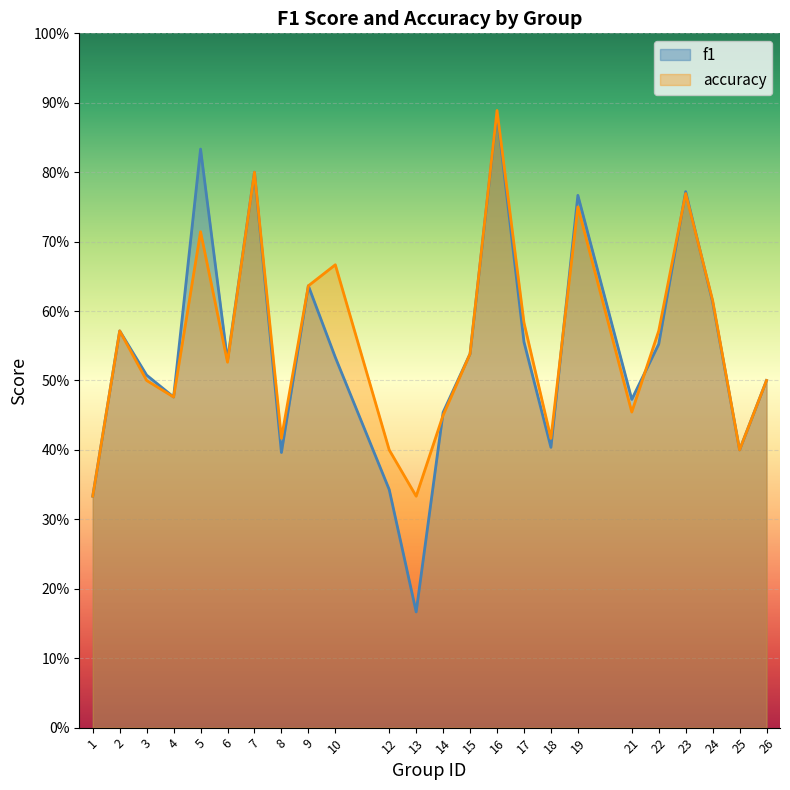

List the labels in order of accuracy value, largest first.

16, 7, 23, 19, 5, 10, 9, 24, 17, 2, 22, 15, 6, 3, 26, 4, 21, 14, 8, 18, 12, 25, 1, 13